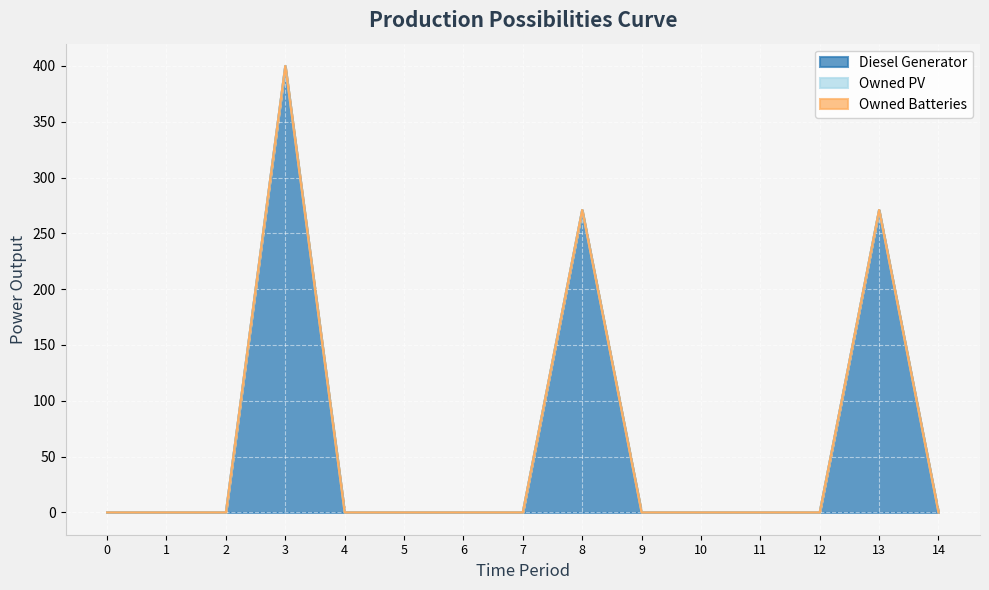

Reading right to left, list all the values displayed in this chart.

Diesel Generator: 14=0	13=271	12=0	11=0	10=0	9=0	8=271	7=0	6=0	5=0	4=0	3=400	2=0	1=0	0=0
Owned PV: 14=0	13=0	12=0	11=0	10=0	9=0	8=0	7=0	6=0	5=0	4=0	3=0	2=0	1=0	0=0
Owned Batteries: 14=0	13=0	12=0	11=0	10=0	9=0	8=0	7=0	6=0	5=0	4=0	3=0	2=0	1=0	0=0